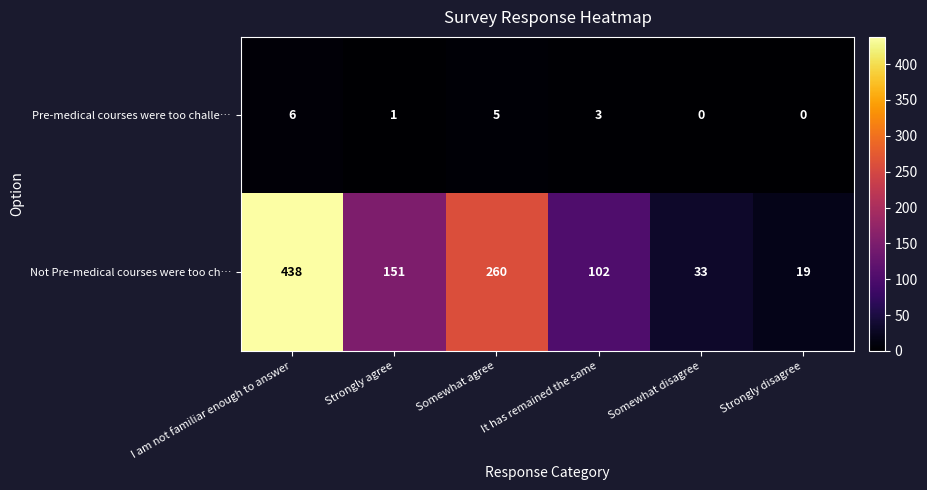

Where is Pre-medical courses were too challe… nearest to the value 3?

It has remained the same